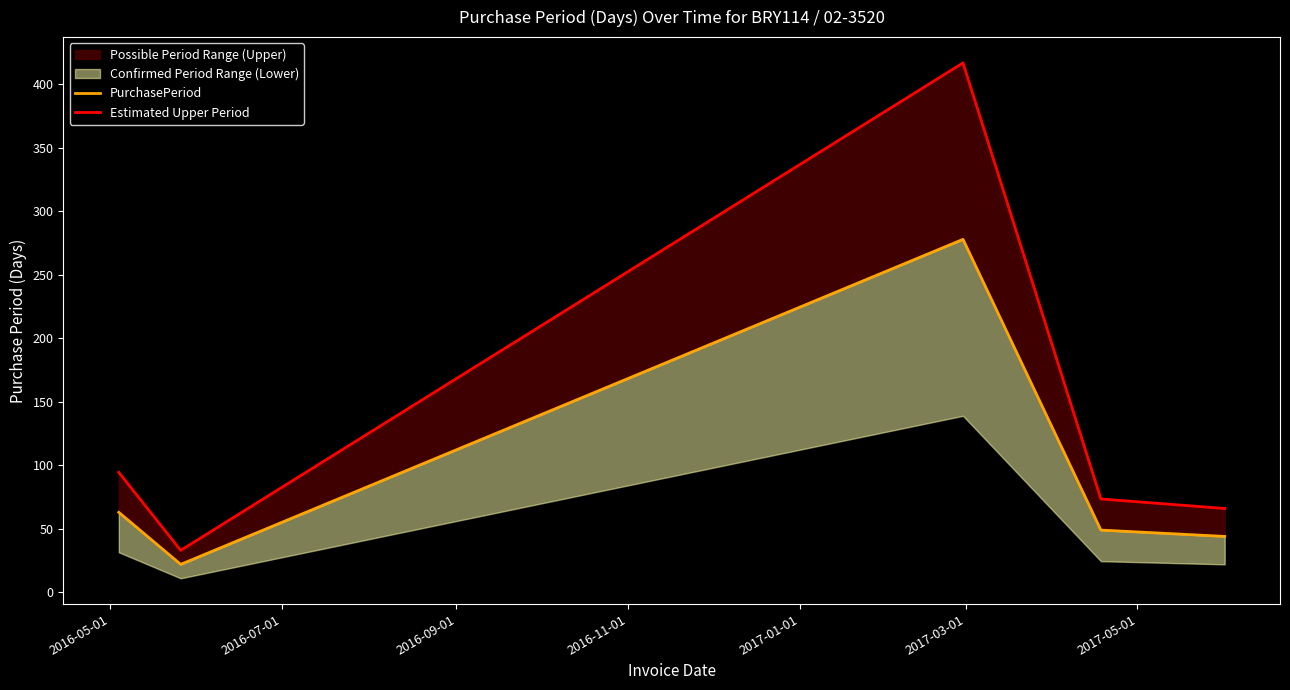

What is the difference between the highest and lowest values at 2016-07-01?

11.0